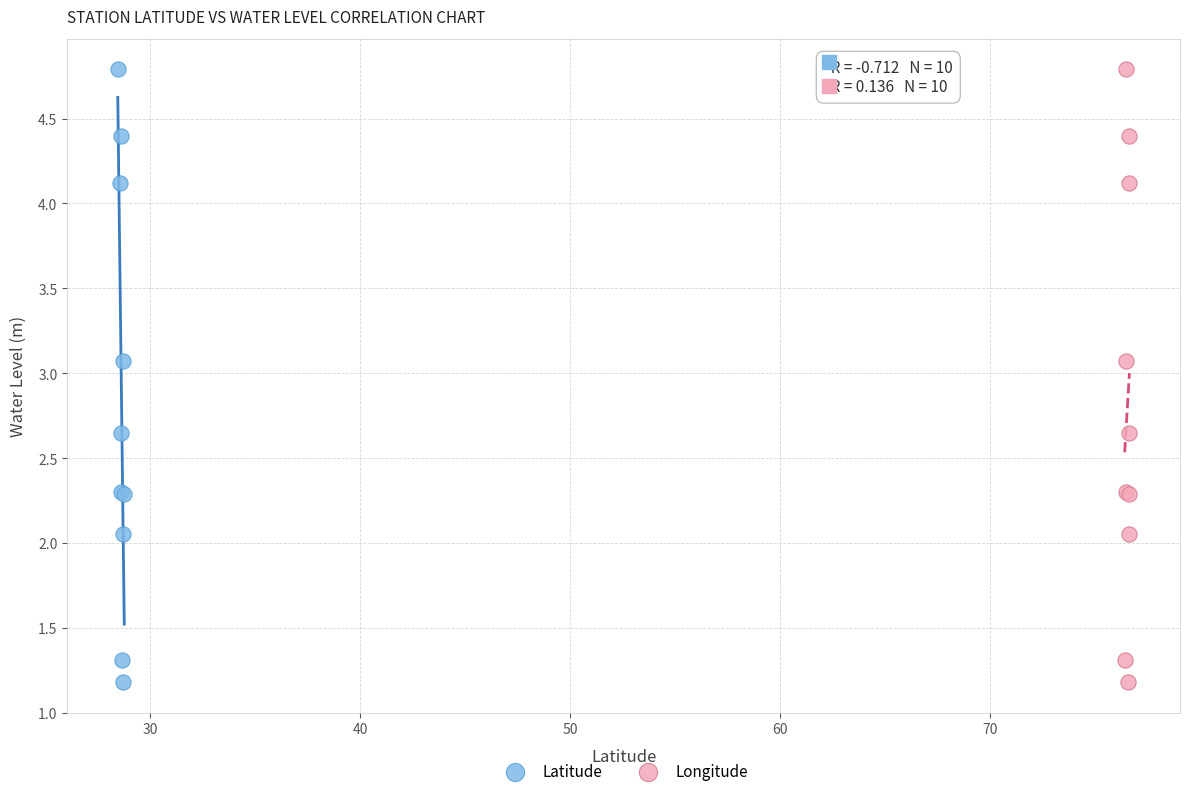

What are all the series names shown in the legend?

Latitude, Longitude